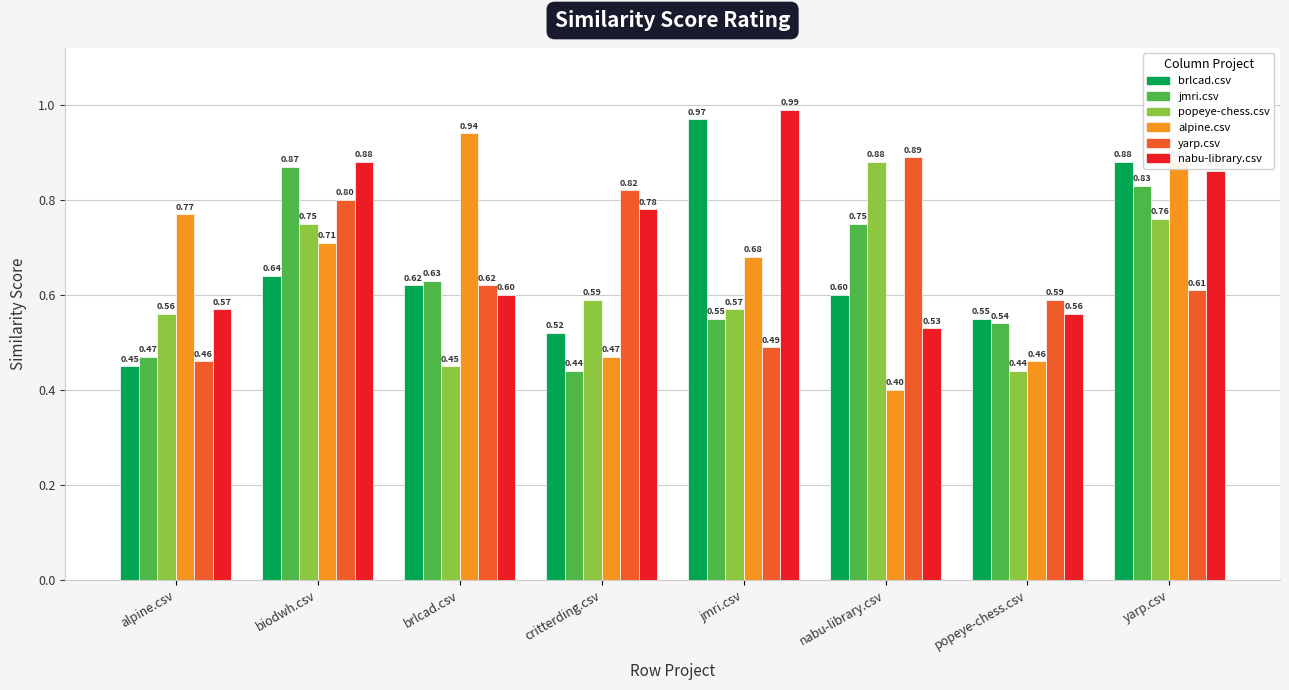

Which series has the widest spread of values?

alpine.csv